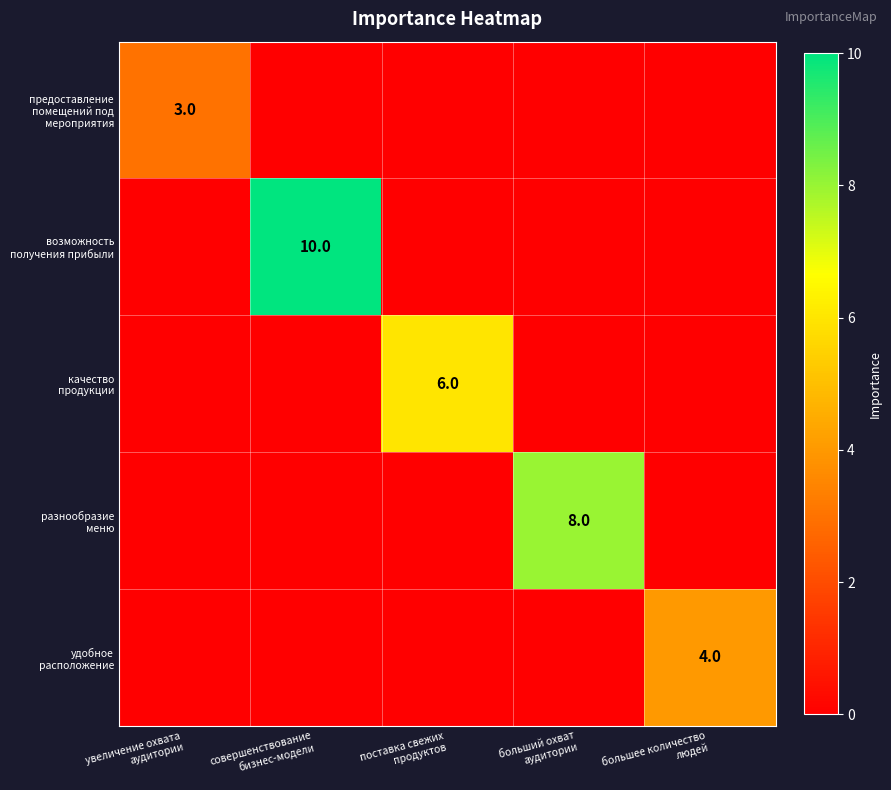

Which series changed the most between поставка свежих продуктов and большее количество людей?

качество продукции